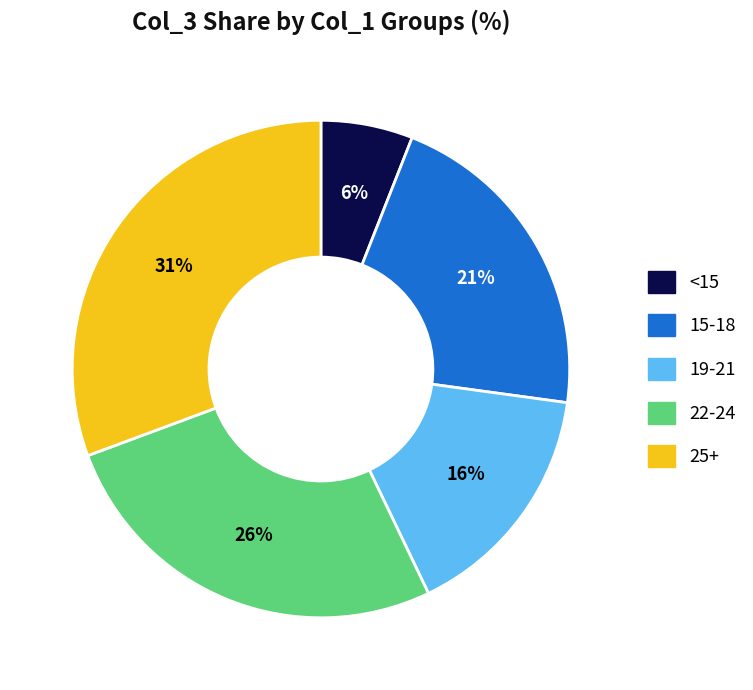

How many slices are in this pie chart?

5